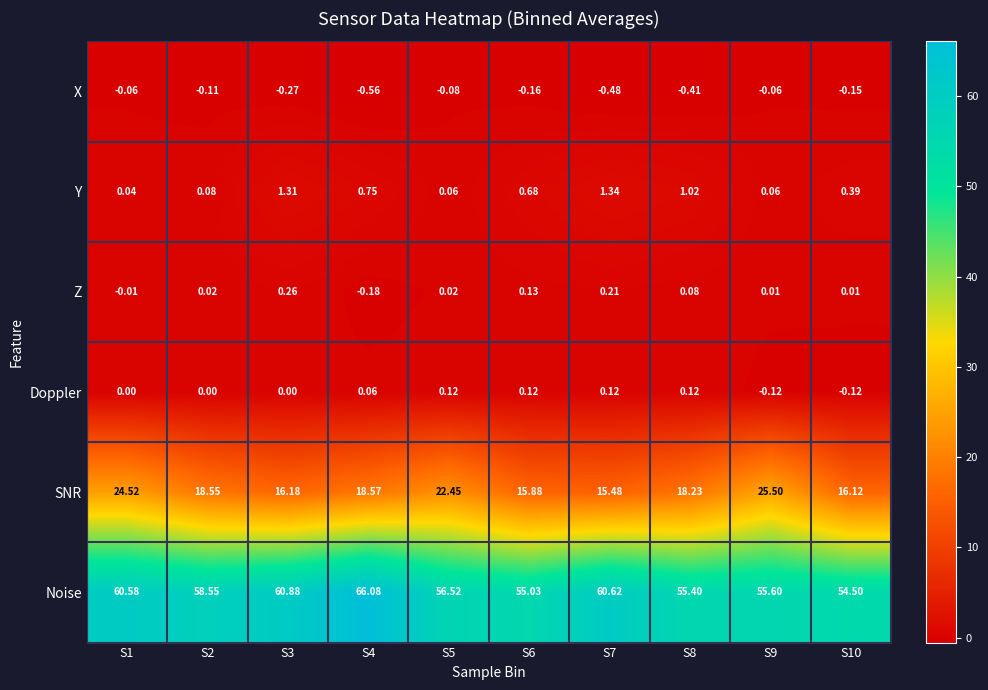

Which series has the largest total across all categories?

Noise